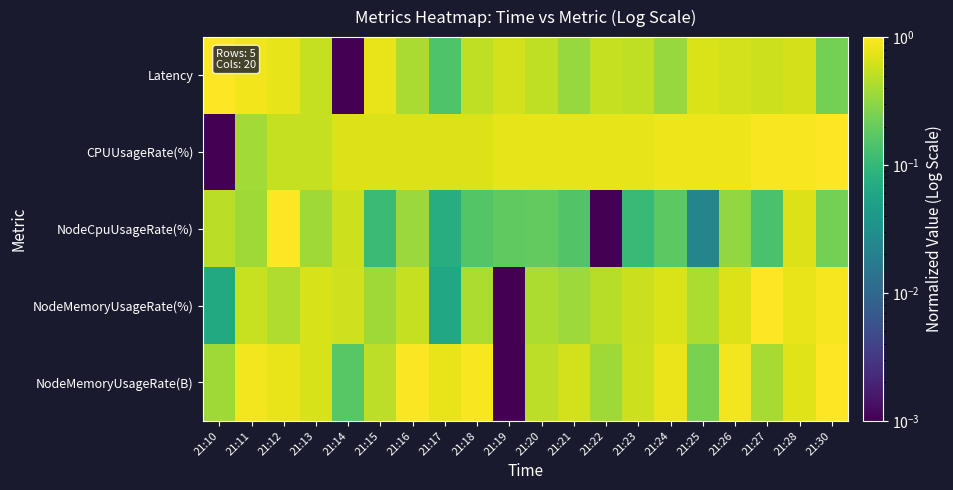

Reading left to right, what are all the values shown in this chart?

Latency: 21:10=1.0	21:11=0.9	21:12=0.8	21:13=0.5	21:14=0.0	21:15=0.8	21:16=0.4	21:17=0.2	21:18=0.5	21:19=0.6	21:20=0.5	21:21=0.3	21:22=0.5	21:23=0.5	21:24=0.3	21:25=0.7	21:26=0.6	21:27=0.6	21:28=0.6	21:30=0.2
CPUUsageRate(%): 21:10=0.0	21:11=0.4	21:12=0.5	21:13=0.5	21:14=0.7	21:15=0.7	21:16=0.7	21:17=0.7	21:18=0.7	21:19=0.8	21:20=0.8	21:21=0.8	21:22=0.8	21:23=0.8	21:24=0.8	21:25=0.8	21:26=0.8	21:27=0.9	21:28=0.9	21:30=1.0
NodeCpuUsageRate(%): 21:10=0.5	21:11=0.4	21:12=1.0	21:13=0.4	21:14=0.6	21:15=0.1	21:16=0.4	21:17=0.1	21:18=0.2	21:19=0.2	21:20=0.2	21:21=0.2	21:22=0.0	21:23=0.1	21:24=0.2	21:25=0.0	21:26=0.3	21:27=0.1	21:28=0.7	21:30=0.2
NodeMemoryUsageRate(%): 21:10=0.1	21:11=0.6	21:12=0.4	21:13=0.7	21:14=0.6	21:15=0.4	21:16=0.5	21:17=0.1	21:18=0.4	21:19=0.0	21:20=0.4	21:21=0.4	21:22=0.5	21:23=0.6	21:24=0.7	21:25=0.4	21:26=0.7	21:27=1.0	21:28=0.8	21:30=0.9
NodeMemoryUsageRate(B): 21:10=0.4	21:11=0.9	21:12=0.8	21:13=0.7	21:14=0.2	21:15=0.5	21:16=1.0	21:17=0.8	21:18=0.9	21:19=0.0	21:20=0.5	21:21=0.6	21:22=0.4	21:23=0.6	21:24=0.8	21:25=0.3	21:26=0.9	21:27=0.4	21:28=0.7	21:30=1.0